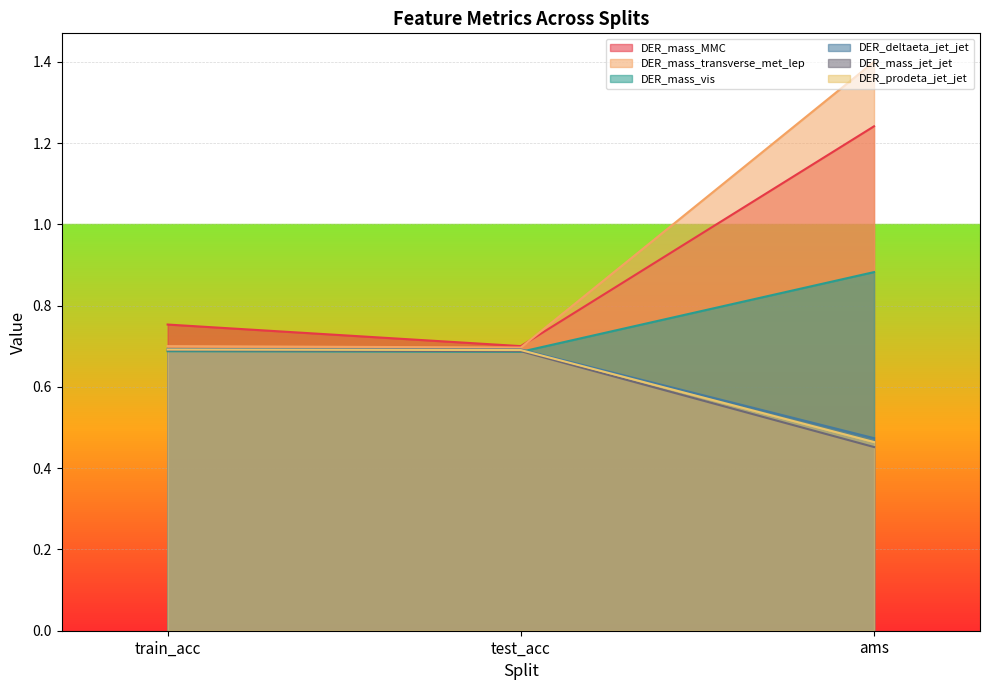

True or false: DER_deltaeta_jet_jet has a value of 0.7 at train_acc.

True